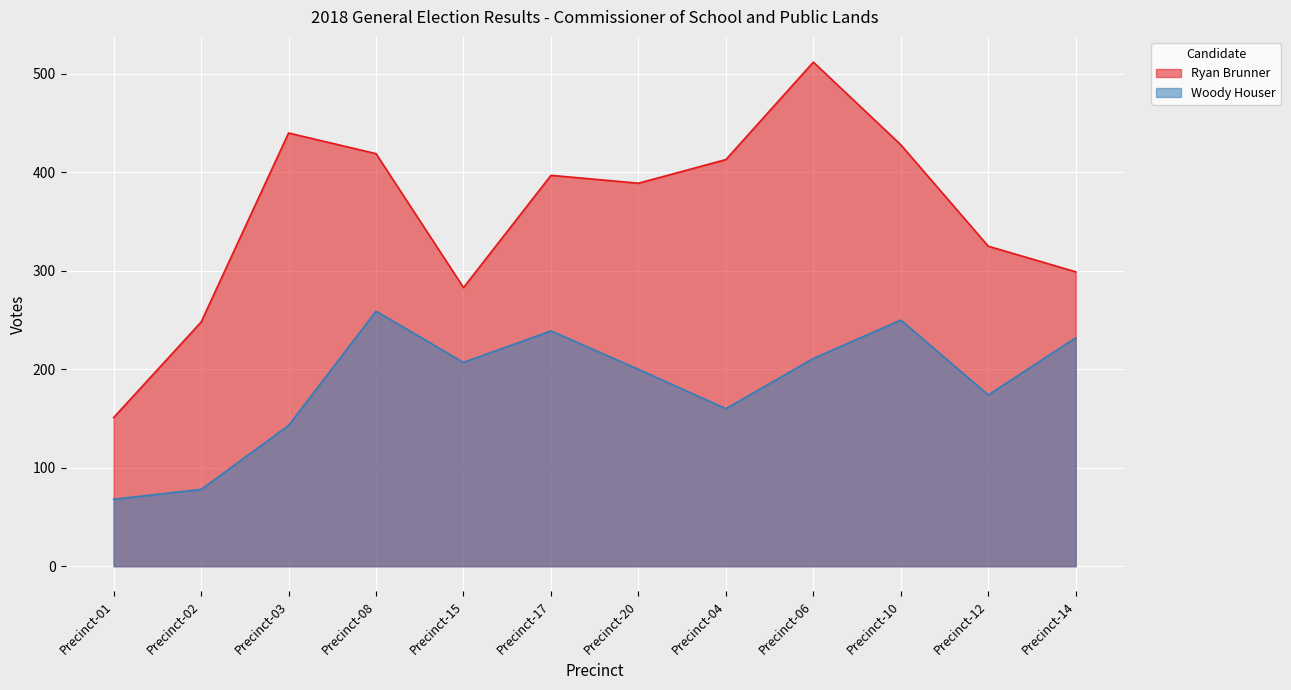

How many lines are shown in the chart?

2